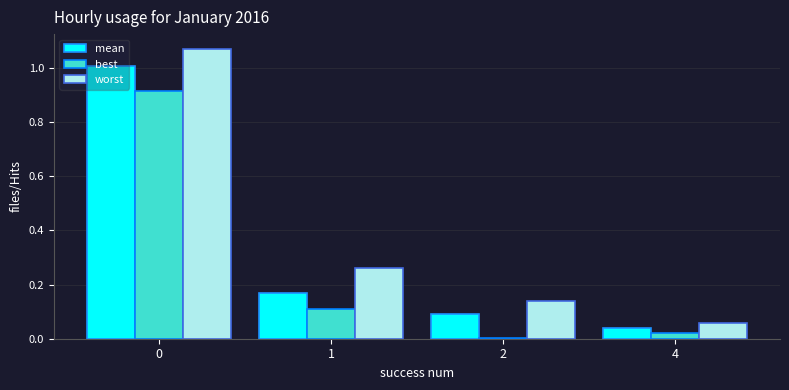

Is the value of mean at 0 greater than the value of best at 1?

Yes